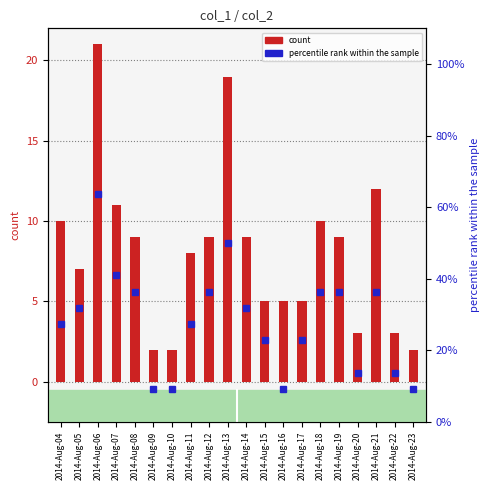

Reading left to right, list all the values displayed in this chart.

col_1 (count): 2014-Aug-04=10.0	2014-Aug-05=7.0	2014-Aug-06=21.0	2014-Aug-07=11.0	2014-Aug-08=9.0	2014-Aug-09=2.0	2014-Aug-10=2.0	2014-Aug-11=8.0	2014-Aug-12=9.0	2014-Aug-13=19.0	2014-Aug-14=9.0	2014-Aug-15=5.0	2014-Aug-16=5.0	2014-Aug-17=5.0	2014-Aug-18=10.0	2014-Aug-19=9.0	2014-Aug-20=3.0	2014-Aug-21=12.0	2014-Aug-22=3.0	2014-Aug-23=2.0
col_2 (percentile rank): 2014-Aug-04=27.3	2014-Aug-05=31.8	2014-Aug-06=63.6	2014-Aug-07=40.9	2014-Aug-08=36.4	2014-Aug-09=9.1	2014-Aug-10=9.1	2014-Aug-11=27.3	2014-Aug-12=36.4	2014-Aug-13=50.0	2014-Aug-14=31.8	2014-Aug-15=22.7	2014-Aug-16=9.1	2014-Aug-17=22.7	2014-Aug-18=36.4	2014-Aug-19=36.4	2014-Aug-20=13.6	2014-Aug-21=36.4	2014-Aug-22=13.6	2014-Aug-23=9.1